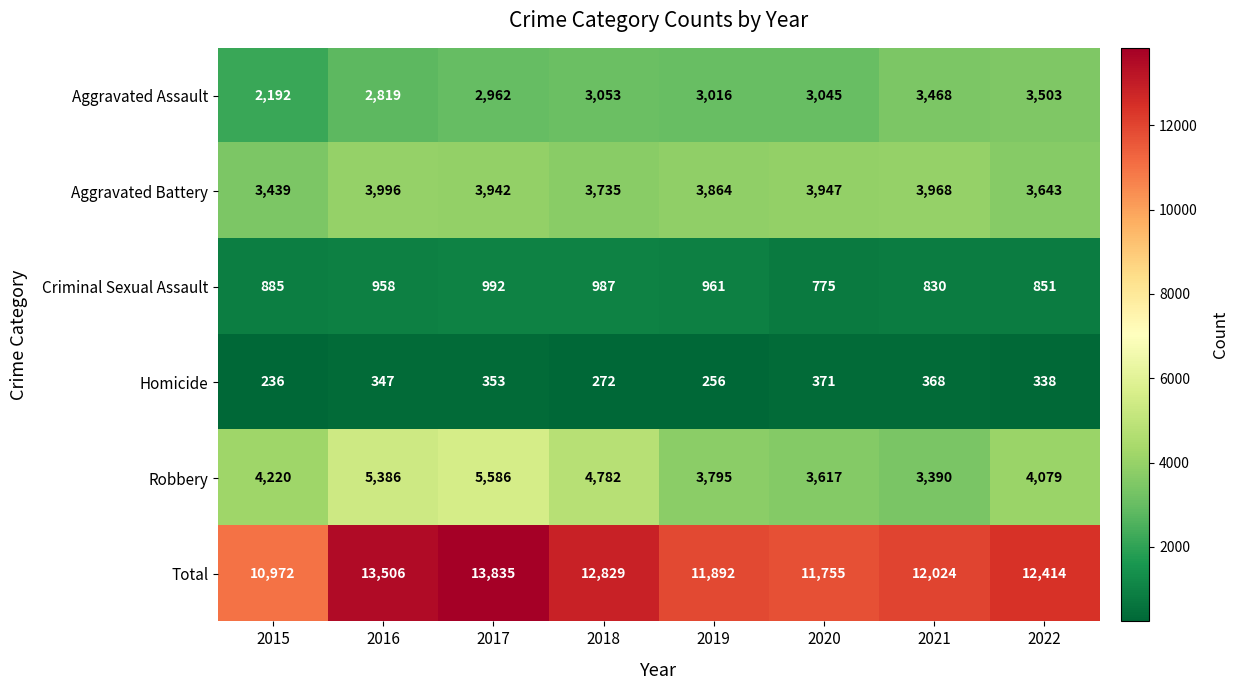

At how many categories does at least one series exceed 3710?

8